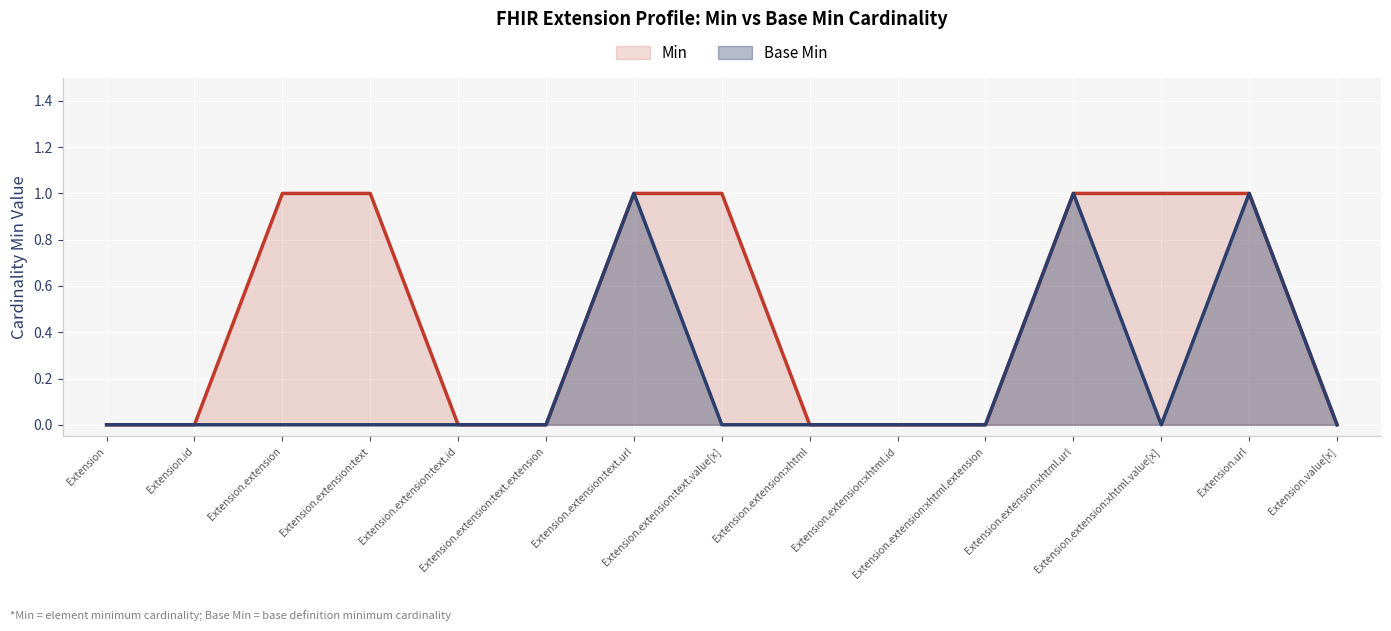

At which category does Base Min reach its first local valley?

Extension.extension:xhtml.value[x]